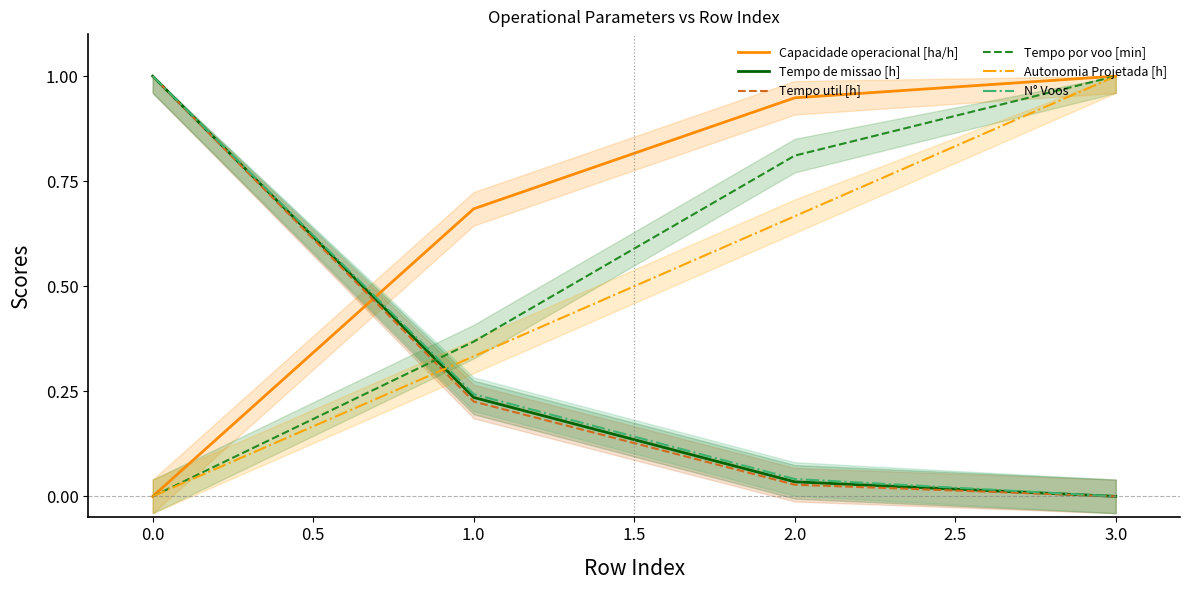

What is the highest value of the Tempo util [h] series?

1.0